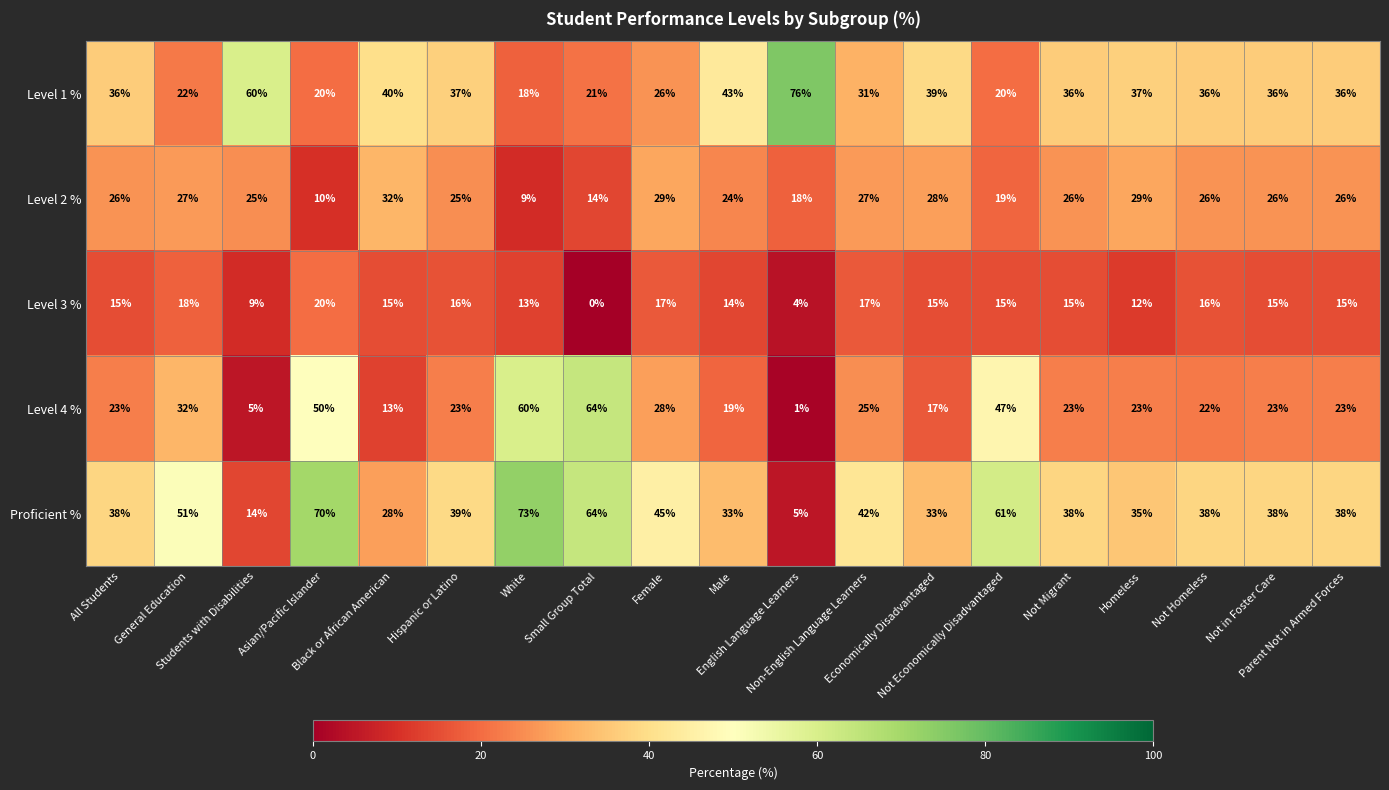

At All Students, list the series in order from smallest to largest.

Level 3 %, Level 4 %, Level 2 %, Level 1 %, Proficient %